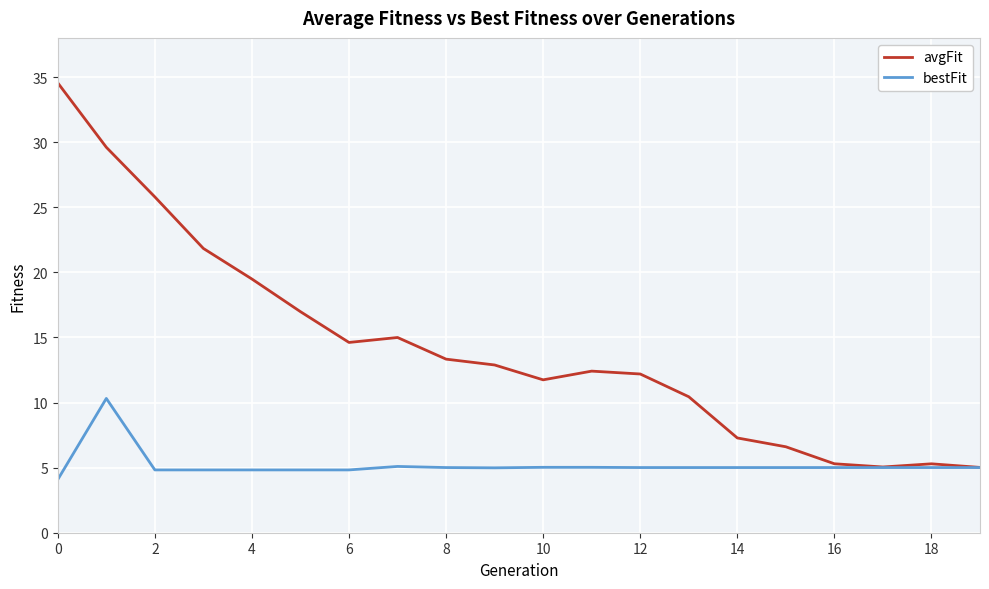

What is the lowest value of the bestFit series?

4.1